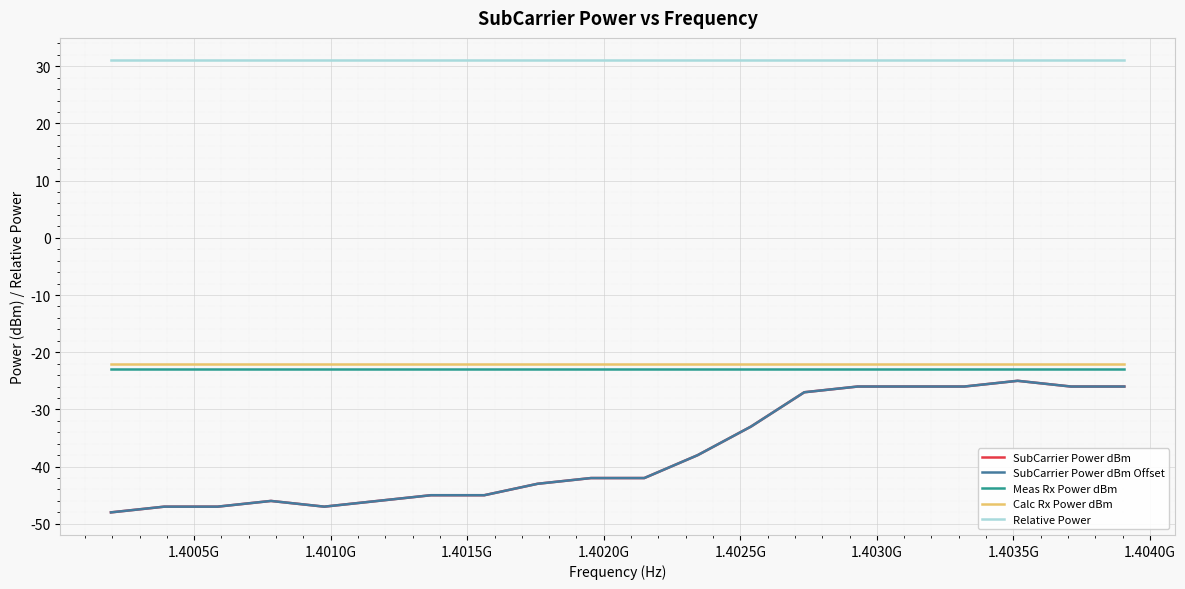

Does the chart have visible grid lines?

Yes